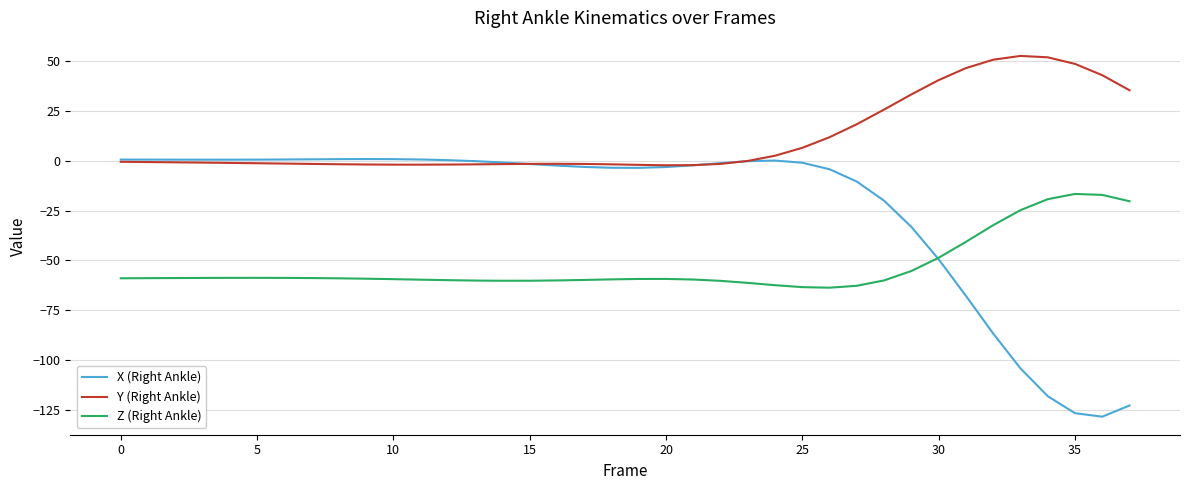

Count the number of categories in the chart.

38